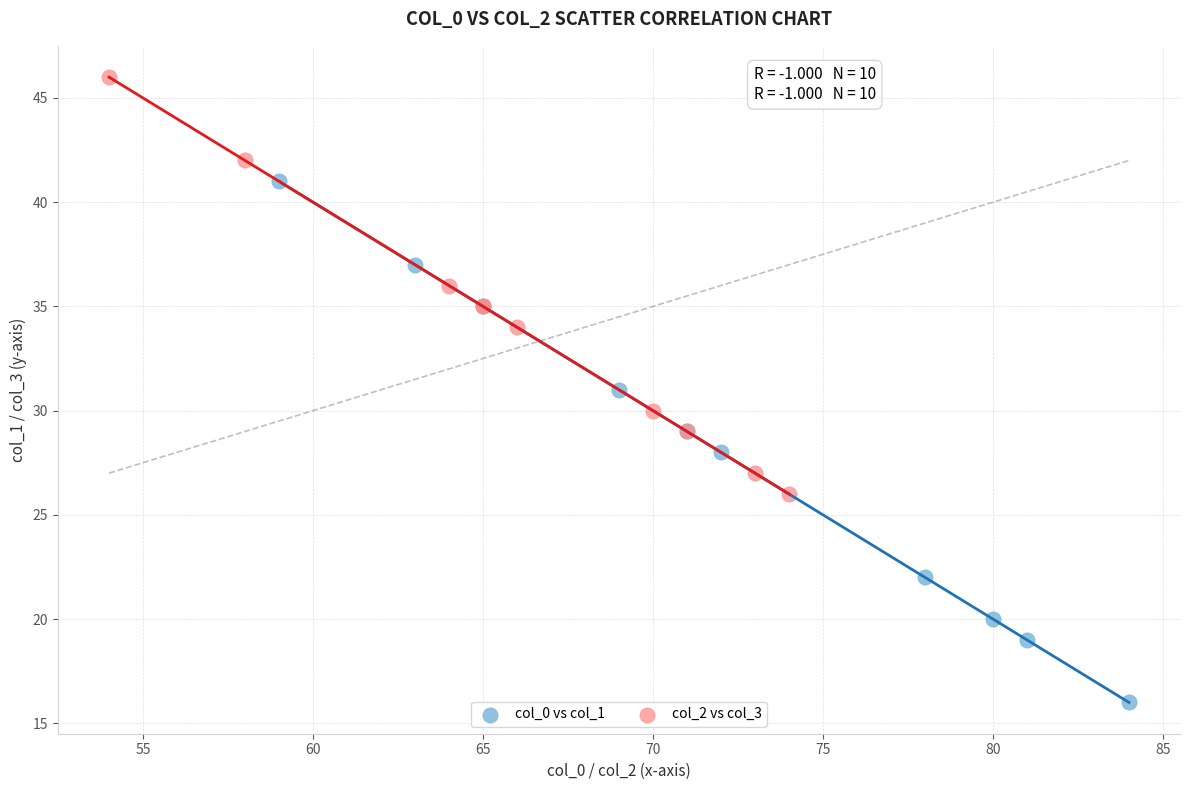

Which series contains the lowest Y value?

col_0 vs col_1